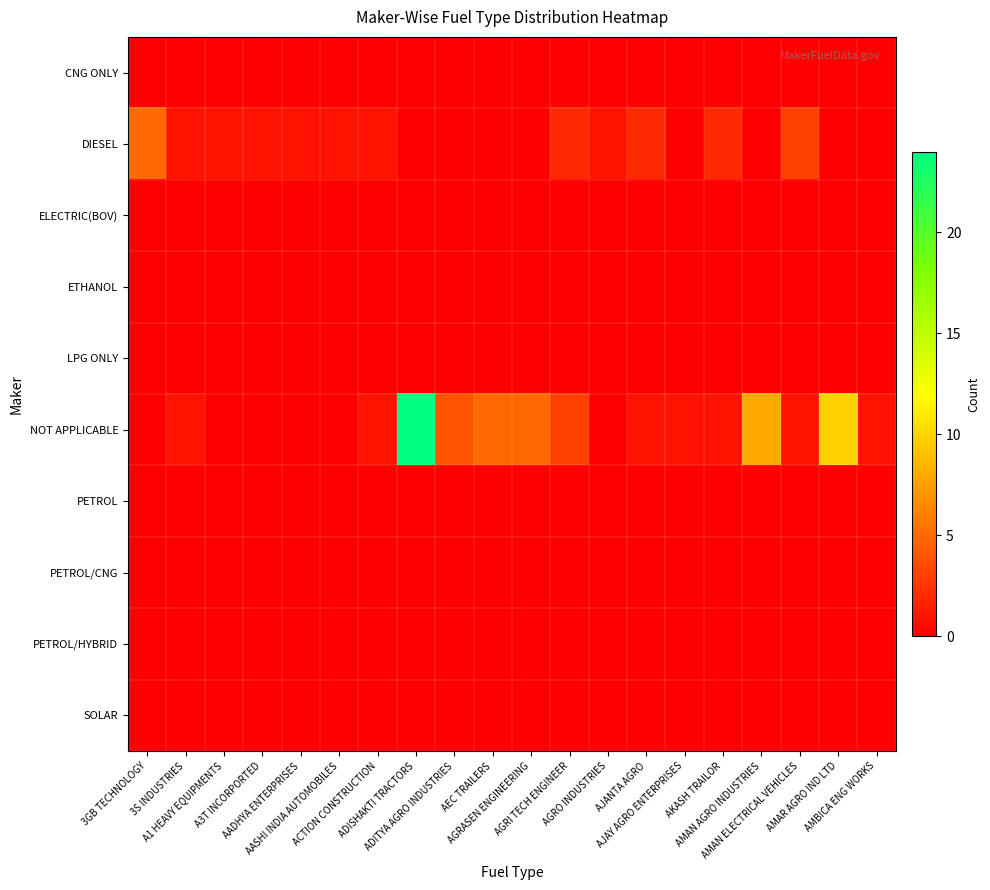

Reading left to right, list all the values displayed in this chart.

CNG ONLY: 3GB TECHNOLOGY=0	3S INDUSTRIES=0	A1 HEAVY EQUIPMENTS=0	A3T INCORPORTED=0	AADHYA ENTERPRISES=0	AASHI INDIA AUTOMOBILES=0	ACTION CONSTRUCTION=0	ADISHAKTI TRACTORS=0	ADITYA AGRO INDUSTRIES=0	AEC TRAILERS=0	AGRASEN ENGINEERING=0	AGRI TECH ENGINEER=0	AGRO INDUSTRIES=0	AJANTA AGRO=0	AJAY AGRO ENTERPRISES=0	AKASH TRAILOR=0	AMAN AGRO INDUSTRIES=0	AMAN ELECTRICAL VEHICLES=0	AMAR AGRO IND LTD=0	AMBICA ENG WORKS=0
DIESEL: 3GB TECHNOLOGY=5	3S INDUSTRIES=1	A1 HEAVY EQUIPMENTS=1	A3T INCORPORTED=1	AADHYA ENTERPRISES=1	AASHI INDIA AUTOMOBILES=1	ACTION CONSTRUCTION=1	ADISHAKTI TRACTORS=0	ADITYA AGRO INDUSTRIES=0	AEC TRAILERS=0	AGRASEN ENGINEERING=0	AGRI TECH ENGINEER=2	AGRO INDUSTRIES=1	AJANTA AGRO=2	AJAY AGRO ENTERPRISES=0	AKASH TRAILOR=2	AMAN AGRO INDUSTRIES=0	AMAN ELECTRICAL VEHICLES=3	AMAR AGRO IND LTD=0	AMBICA ENG WORKS=0
ELECTRIC(BOV): 3GB TECHNOLOGY=0	3S INDUSTRIES=0	A1 HEAVY EQUIPMENTS=0	A3T INCORPORTED=0	AADHYA ENTERPRISES=0	AASHI INDIA AUTOMOBILES=0	ACTION CONSTRUCTION=0	ADISHAKTI TRACTORS=0	ADITYA AGRO INDUSTRIES=0	AEC TRAILERS=0	AGRASEN ENGINEERING=0	AGRI TECH ENGINEER=0	AGRO INDUSTRIES=0	AJANTA AGRO=0	AJAY AGRO ENTERPRISES=0	AKASH TRAILOR=0	AMAN AGRO INDUSTRIES=0	AMAN ELECTRICAL VEHICLES=0	AMAR AGRO IND LTD=0	AMBICA ENG WORKS=0
ETHANOL: 3GB TECHNOLOGY=0	3S INDUSTRIES=0	A1 HEAVY EQUIPMENTS=0	A3T INCORPORTED=0	AADHYA ENTERPRISES=0	AASHI INDIA AUTOMOBILES=0	ACTION CONSTRUCTION=0	ADISHAKTI TRACTORS=0	ADITYA AGRO INDUSTRIES=0	AEC TRAILERS=0	AGRASEN ENGINEERING=0	AGRI TECH ENGINEER=0	AGRO INDUSTRIES=0	AJANTA AGRO=0	AJAY AGRO ENTERPRISES=0	AKASH TRAILOR=0	AMAN AGRO INDUSTRIES=0	AMAN ELECTRICAL VEHICLES=0	AMAR AGRO IND LTD=0	AMBICA ENG WORKS=0
LPG ONLY: 3GB TECHNOLOGY=0	3S INDUSTRIES=0	A1 HEAVY EQUIPMENTS=0	A3T INCORPORTED=0	AADHYA ENTERPRISES=0	AASHI INDIA AUTOMOBILES=0	ACTION CONSTRUCTION=0	ADISHAKTI TRACTORS=0	ADITYA AGRO INDUSTRIES=0	AEC TRAILERS=0	AGRASEN ENGINEERING=0	AGRI TECH ENGINEER=0	AGRO INDUSTRIES=0	AJANTA AGRO=0	AJAY AGRO ENTERPRISES=0	AKASH TRAILOR=0	AMAN AGRO INDUSTRIES=0	AMAN ELECTRICAL VEHICLES=0	AMAR AGRO IND LTD=0	AMBICA ENG WORKS=0
NOT APPLICABLE: 3GB TECHNOLOGY=0	3S INDUSTRIES=1	A1 HEAVY EQUIPMENTS=0	A3T INCORPORTED=0	AADHYA ENTERPRISES=0	AASHI INDIA AUTOMOBILES=0	ACTION CONSTRUCTION=1	ADISHAKTI TRACTORS=24	ADITYA AGRO INDUSTRIES=4	AEC TRAILERS=5	AGRASEN ENGINEERING=5	AGRI TECH ENGINEER=3	AGRO INDUSTRIES=0	AJANTA AGRO=1	AJAY AGRO ENTERPRISES=1	AKASH TRAILOR=1	AMAN AGRO INDUSTRIES=8	AMAN ELECTRICAL VEHICLES=1	AMAR AGRO IND LTD=10	AMBICA ENG WORKS=1
PETROL: 3GB TECHNOLOGY=0	3S INDUSTRIES=0	A1 HEAVY EQUIPMENTS=0	A3T INCORPORTED=0	AADHYA ENTERPRISES=0	AASHI INDIA AUTOMOBILES=0	ACTION CONSTRUCTION=0	ADISHAKTI TRACTORS=0	ADITYA AGRO INDUSTRIES=0	AEC TRAILERS=0	AGRASEN ENGINEERING=0	AGRI TECH ENGINEER=0	AGRO INDUSTRIES=0	AJANTA AGRO=0	AJAY AGRO ENTERPRISES=0	AKASH TRAILOR=0	AMAN AGRO INDUSTRIES=0	AMAN ELECTRICAL VEHICLES=0	AMAR AGRO IND LTD=0	AMBICA ENG WORKS=0
PETROL/CNG: 3GB TECHNOLOGY=0	3S INDUSTRIES=0	A1 HEAVY EQUIPMENTS=0	A3T INCORPORTED=0	AADHYA ENTERPRISES=0	AASHI INDIA AUTOMOBILES=0	ACTION CONSTRUCTION=0	ADISHAKTI TRACTORS=0	ADITYA AGRO INDUSTRIES=0	AEC TRAILERS=0	AGRASEN ENGINEERING=0	AGRI TECH ENGINEER=0	AGRO INDUSTRIES=0	AJANTA AGRO=0	AJAY AGRO ENTERPRISES=0	AKASH TRAILOR=0	AMAN AGRO INDUSTRIES=0	AMAN ELECTRICAL VEHICLES=0	AMAR AGRO IND LTD=0	AMBICA ENG WORKS=0
PETROL/HYBRID: 3GB TECHNOLOGY=0	3S INDUSTRIES=0	A1 HEAVY EQUIPMENTS=0	A3T INCORPORTED=0	AADHYA ENTERPRISES=0	AASHI INDIA AUTOMOBILES=0	ACTION CONSTRUCTION=0	ADISHAKTI TRACTORS=0	ADITYA AGRO INDUSTRIES=0	AEC TRAILERS=0	AGRASEN ENGINEERING=0	AGRI TECH ENGINEER=0	AGRO INDUSTRIES=0	AJANTA AGRO=0	AJAY AGRO ENTERPRISES=0	AKASH TRAILOR=0	AMAN AGRO INDUSTRIES=0	AMAN ELECTRICAL VEHICLES=0	AMAR AGRO IND LTD=0	AMBICA ENG WORKS=0
SOLAR: 3GB TECHNOLOGY=0	3S INDUSTRIES=0	A1 HEAVY EQUIPMENTS=0	A3T INCORPORTED=0	AADHYA ENTERPRISES=0	AASHI INDIA AUTOMOBILES=0	ACTION CONSTRUCTION=0	ADISHAKTI TRACTORS=0	ADITYA AGRO INDUSTRIES=0	AEC TRAILERS=0	AGRASEN ENGINEERING=0	AGRI TECH ENGINEER=0	AGRO INDUSTRIES=0	AJANTA AGRO=0	AJAY AGRO ENTERPRISES=0	AKASH TRAILOR=0	AMAN AGRO INDUSTRIES=0	AMAN ELECTRICAL VEHICLES=0	AMAR AGRO IND LTD=0	AMBICA ENG WORKS=0